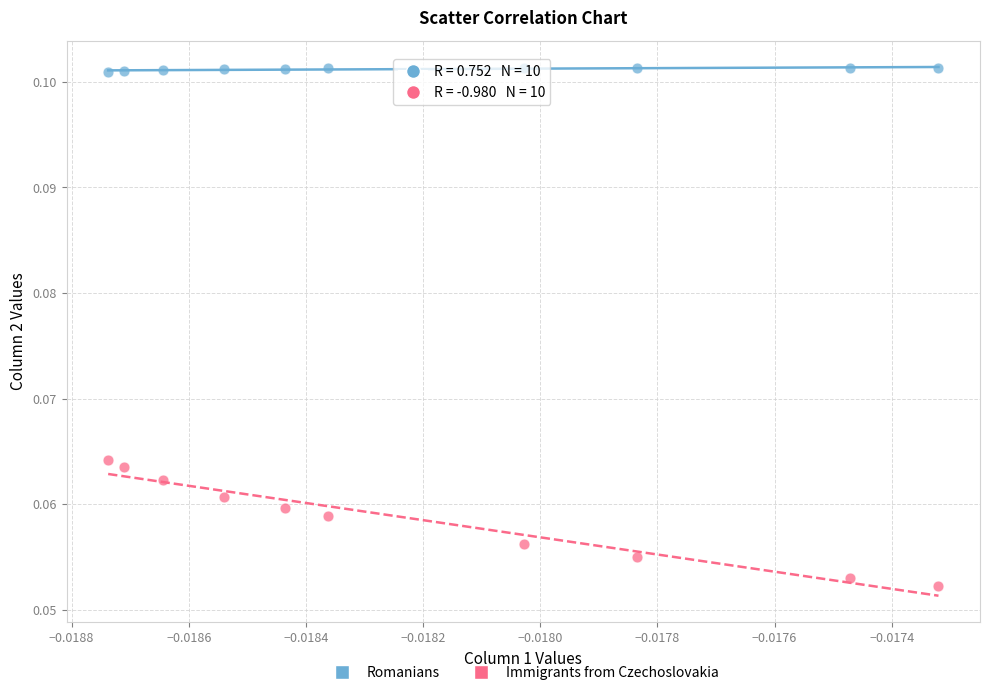

Which series has the largest Y range (max minus min)?

Immigrants from Czechoslovakia